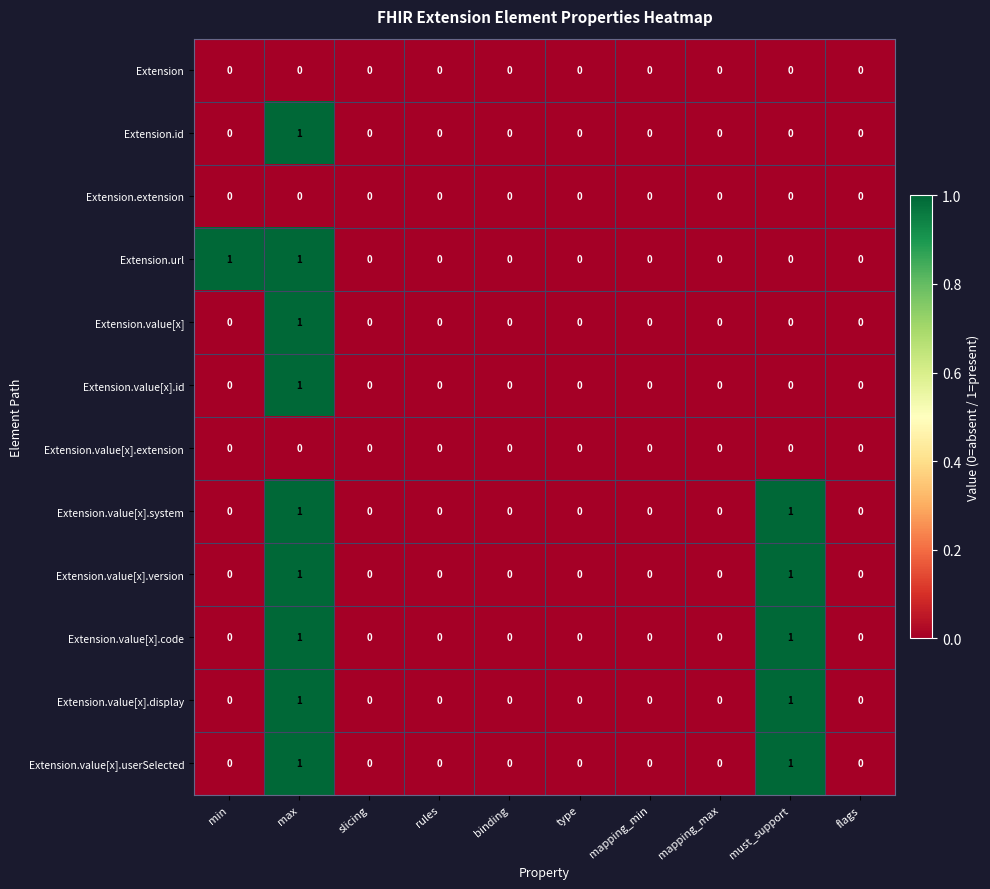

Count the Extension.value[x].version values in the range 0 to 1.

10